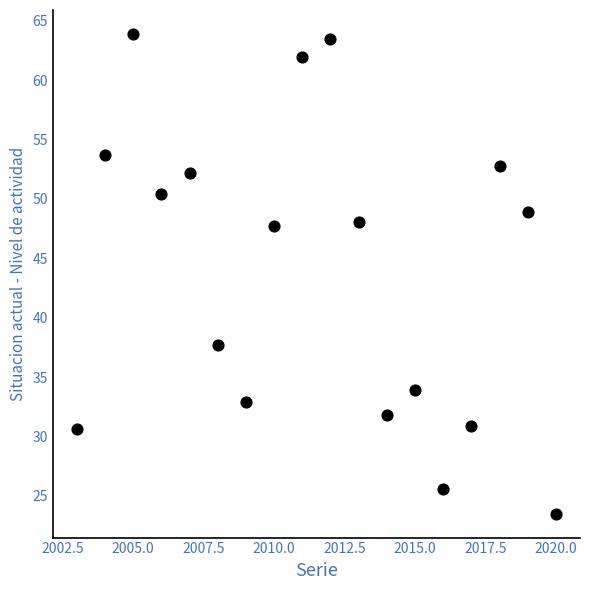

What is the range of Y values (max minus min)?

40.4